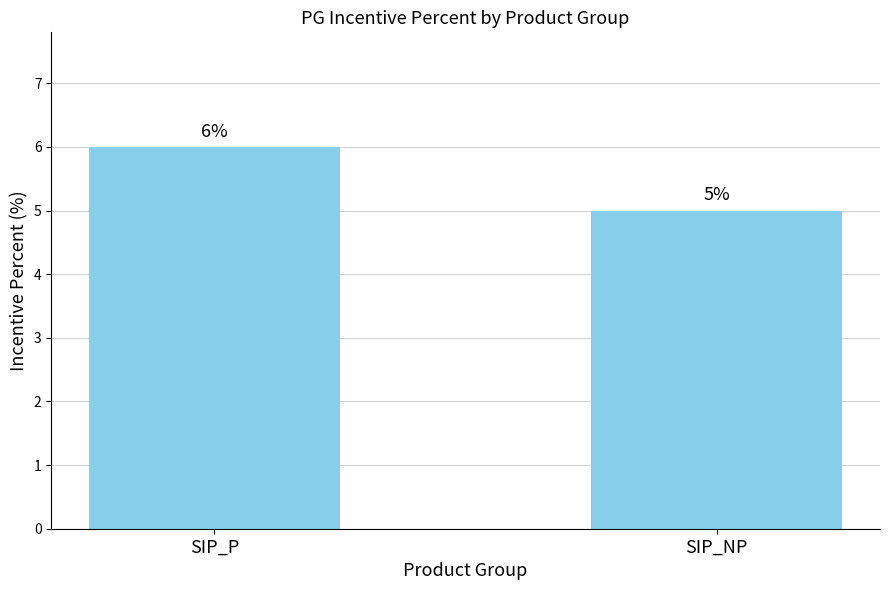

Rank the categories by value from lowest to highest.

SIP_NP, SIP_P